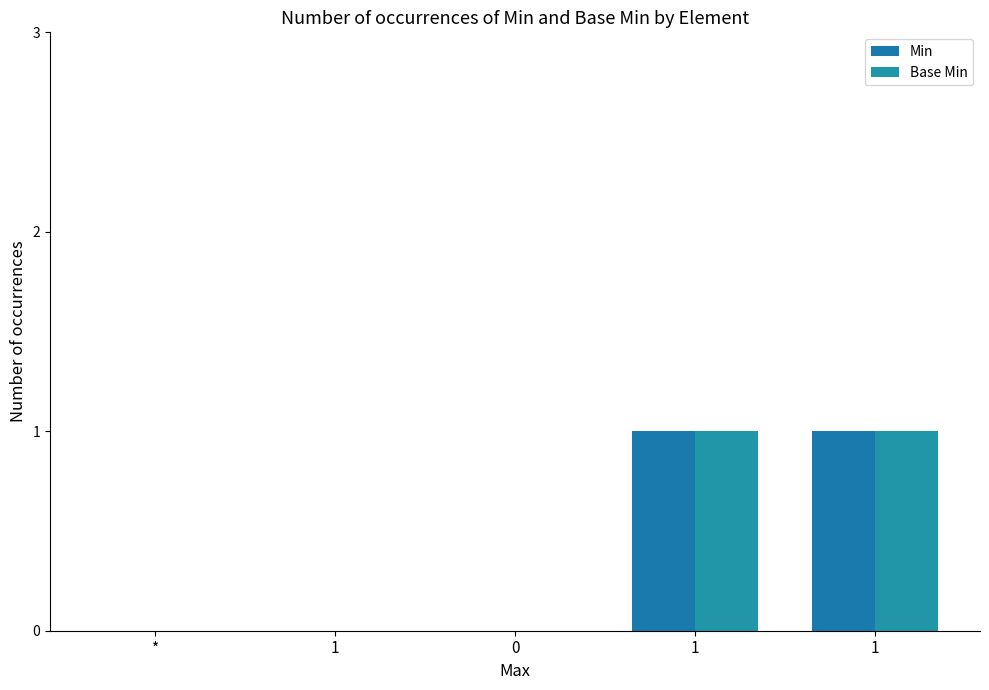

Count the number of categories in the chart.

5